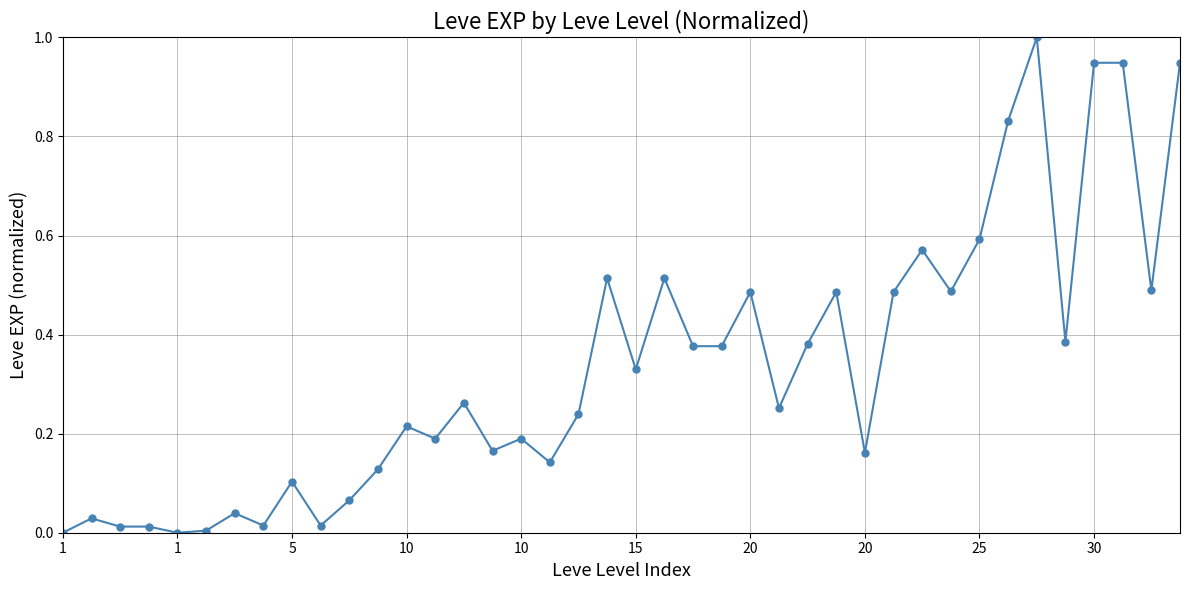

True or false: there are more than 2 points higher than both neighbors.

True